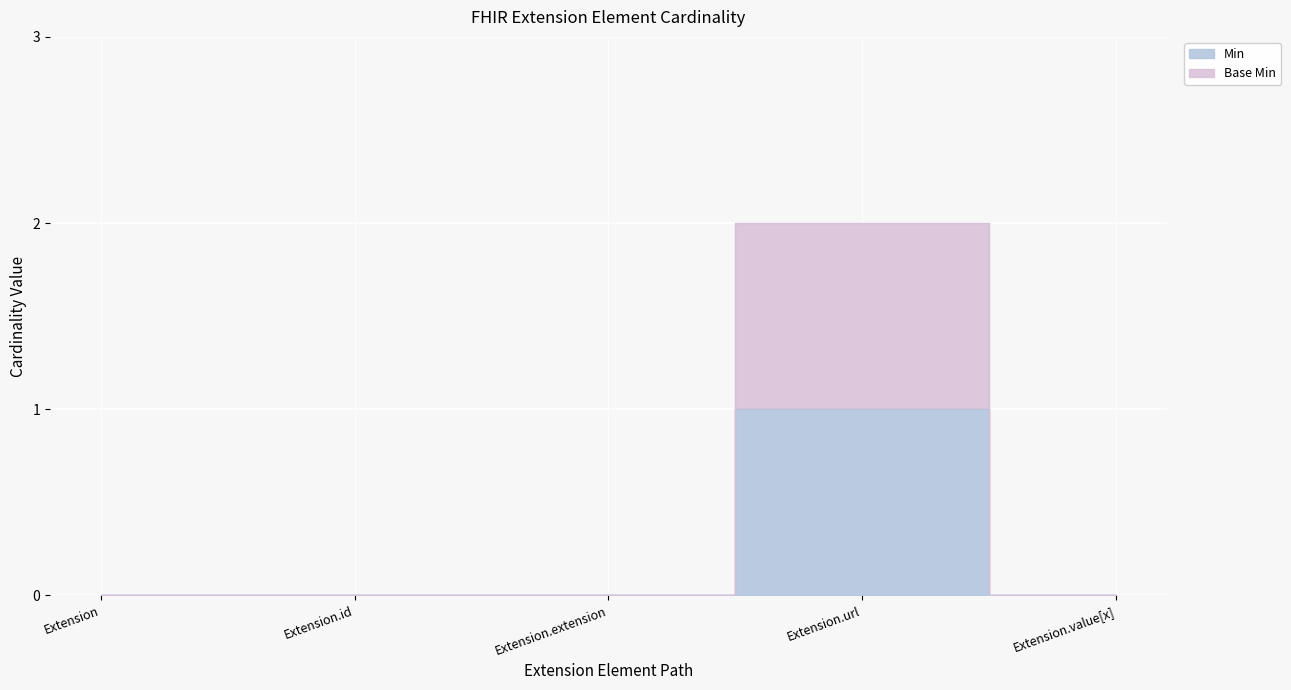

True or false: Min and Base Min cross at least once.

False